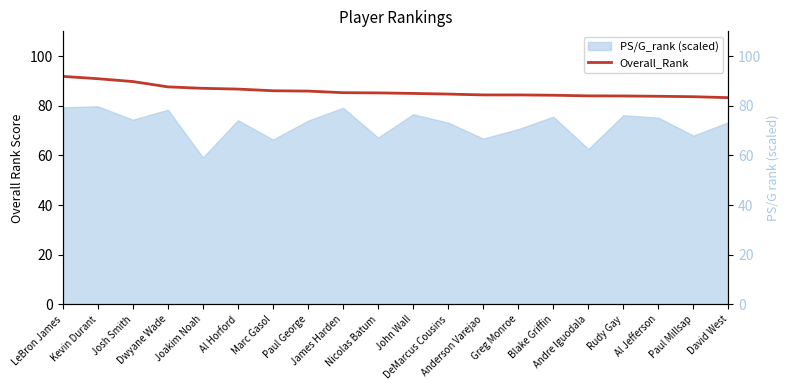

The value at David West is 50.6. True or false?

False